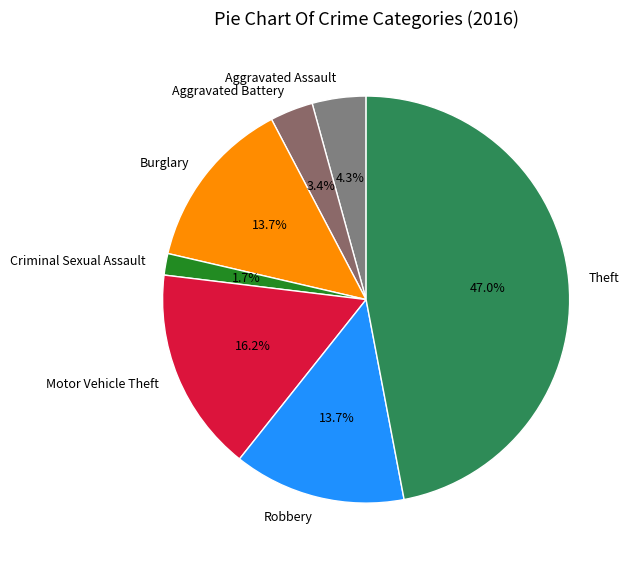

What is the smallest slice in the pie chart?

Criminal Sexual Assault